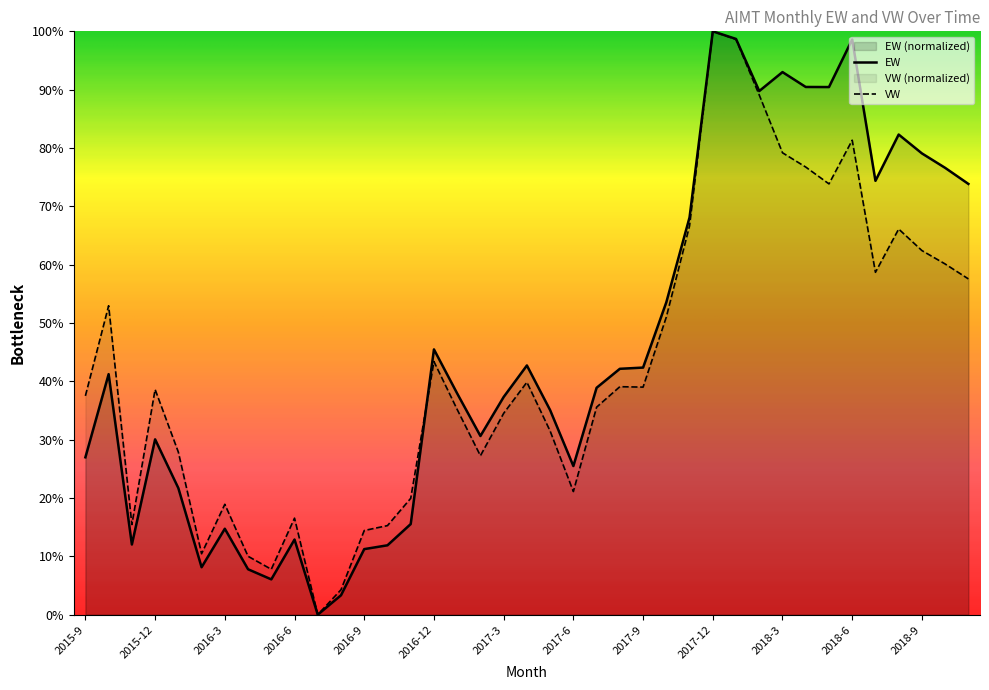

At which label is EW closest to 50?

2017-10